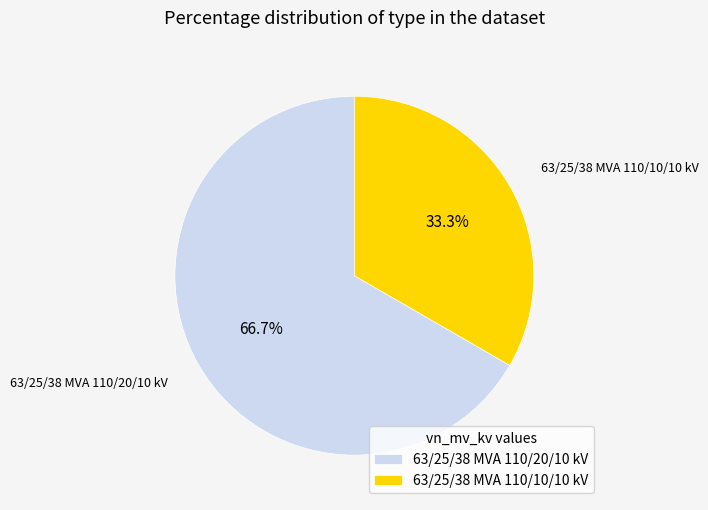

How many slices are in this pie chart?

2